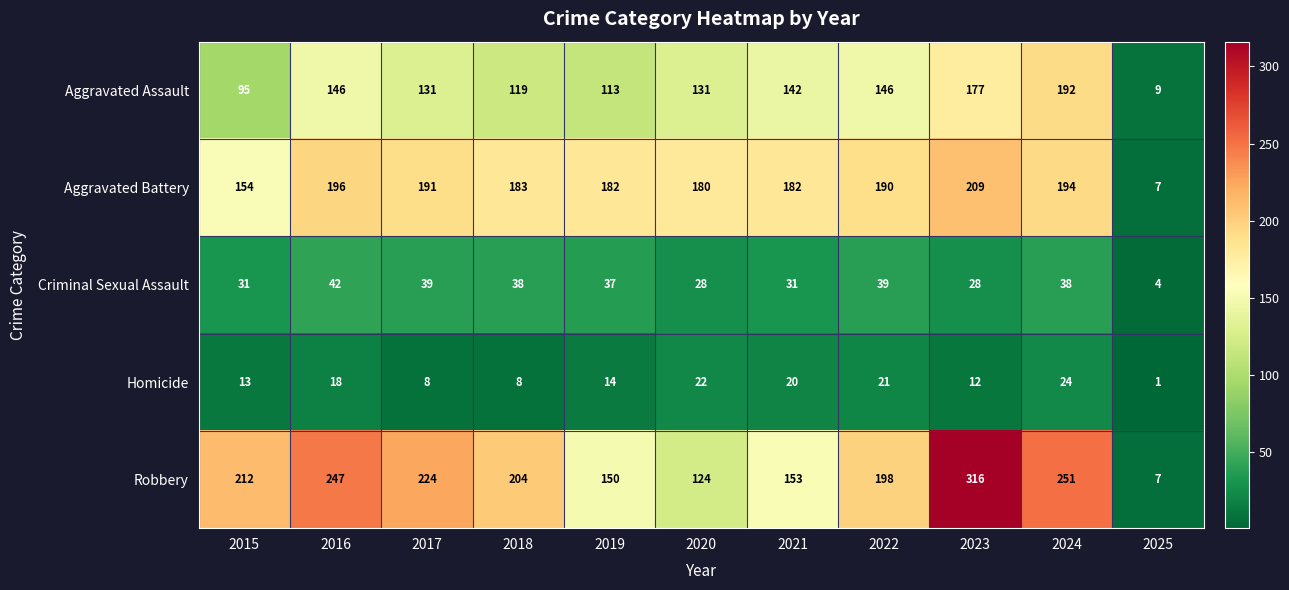

The value of Aggravated Battery at 2021 is 249. True or false?

False